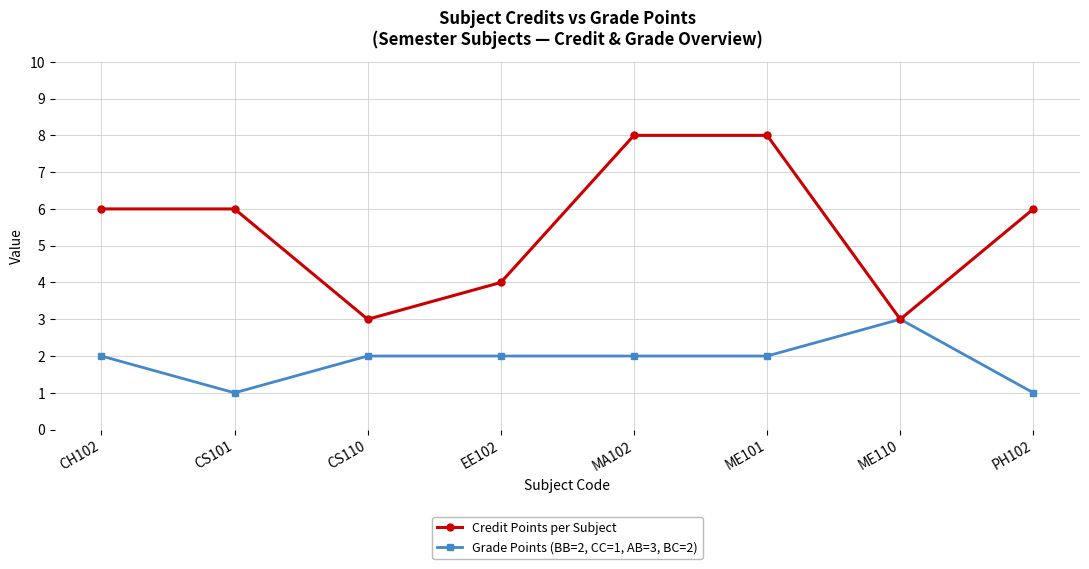

Which series has the largest total across all categories?

Credit Points per Subject